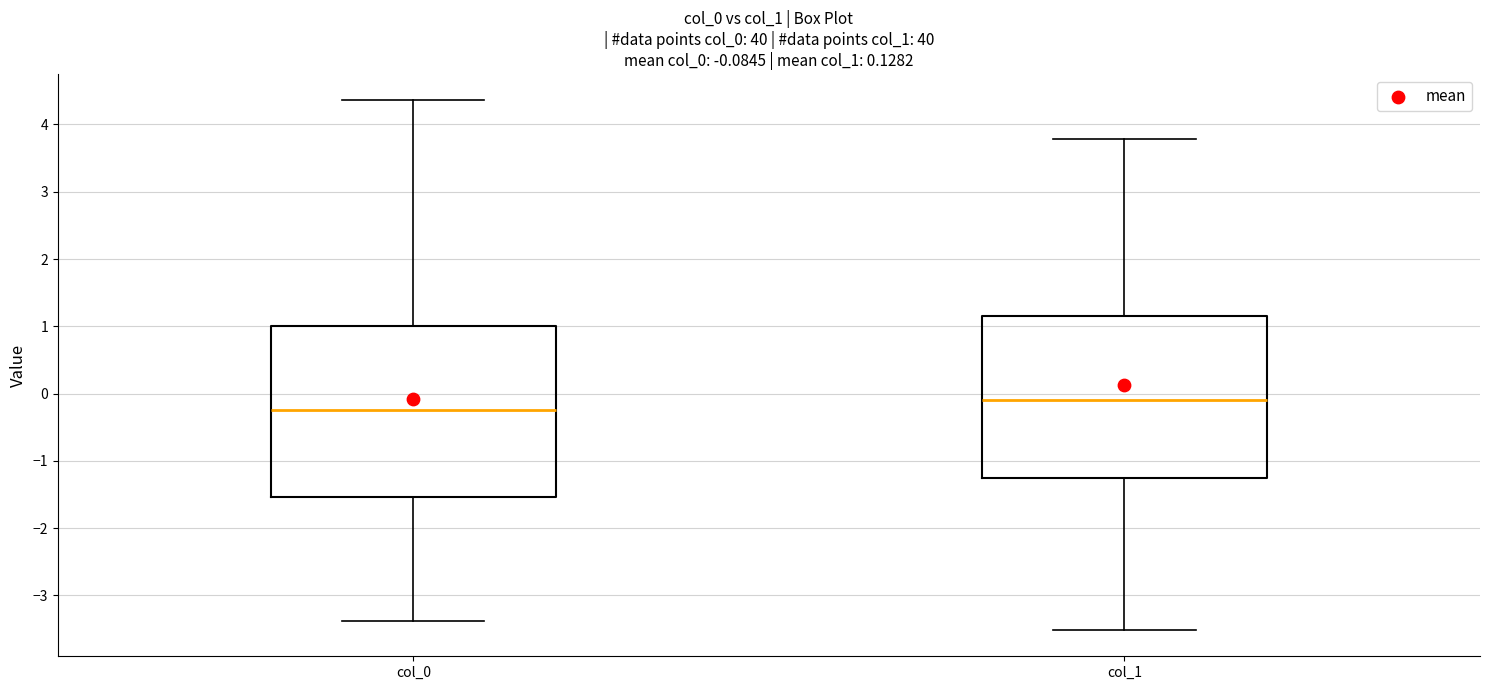

Which box's median line is the highest?

col_1